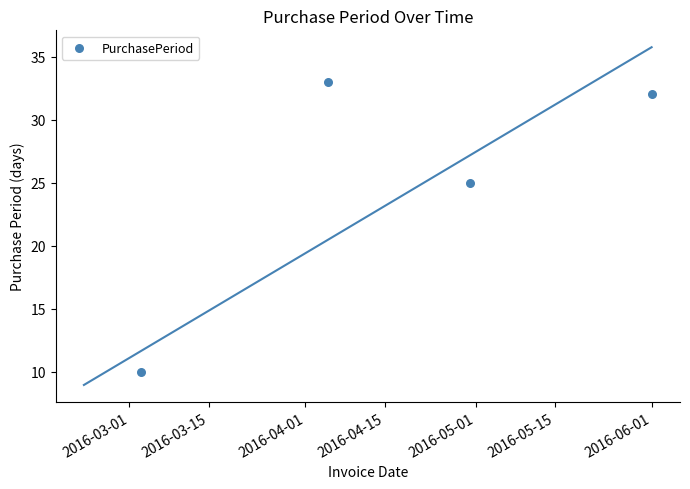

Approximately how many times larger is the value at 2016-04-15 compared to 2016-03-15?

2.5